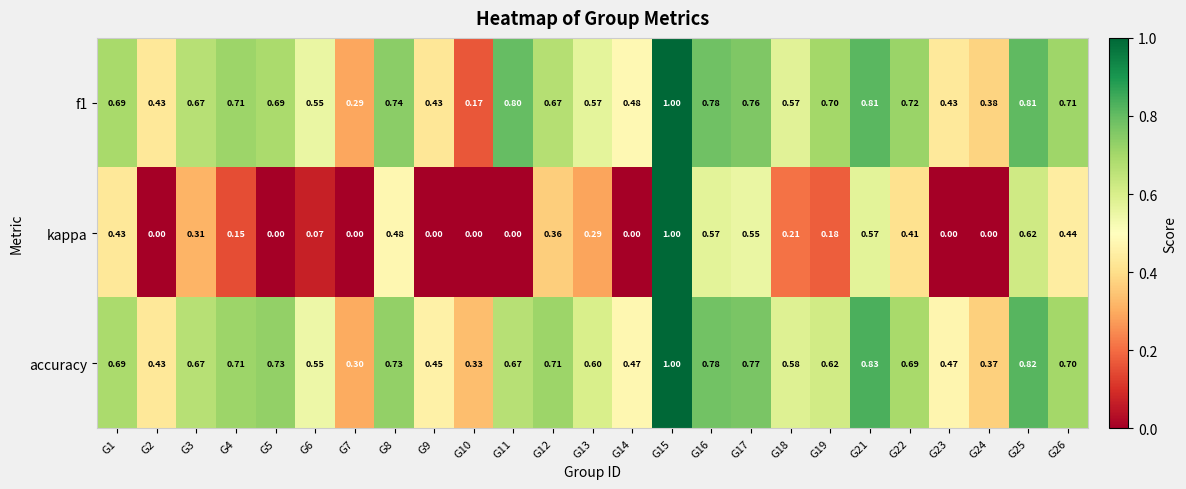

Is the value of kappa at G19 greater than the value of accuracy at G19?

No